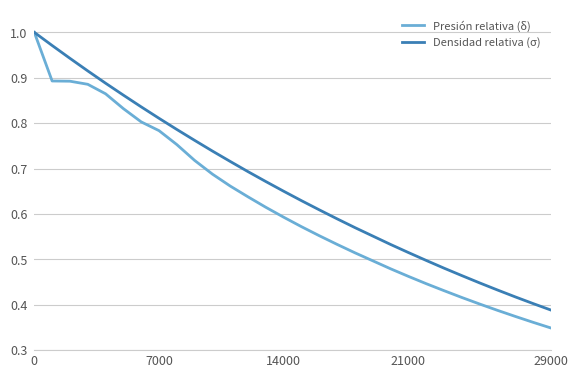

Which series has the largest total across all categories?

Densidad relativa (σ)